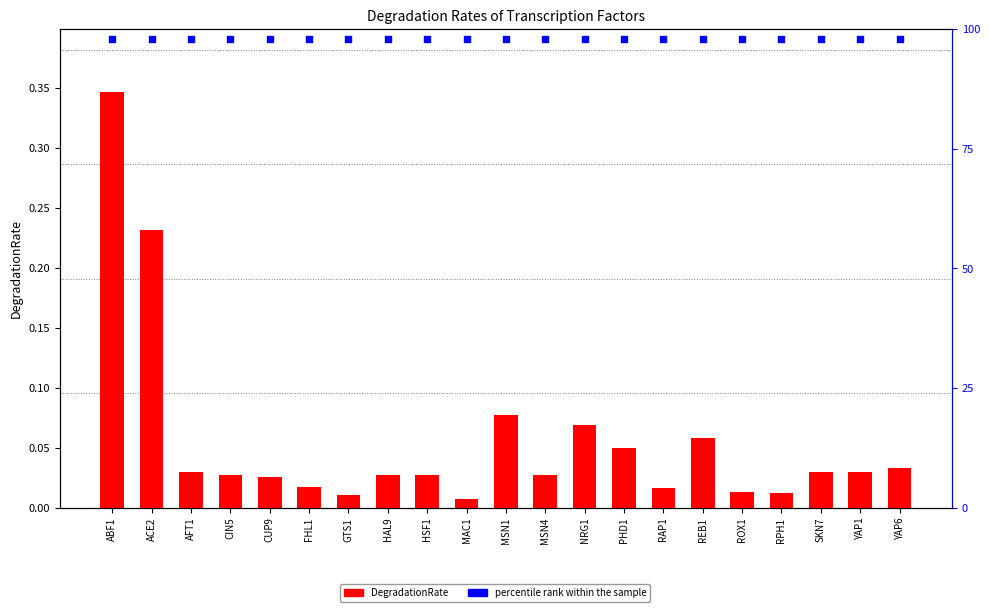

What are all the series names shown in the legend?

DegradationRate, percentile rank within the sample